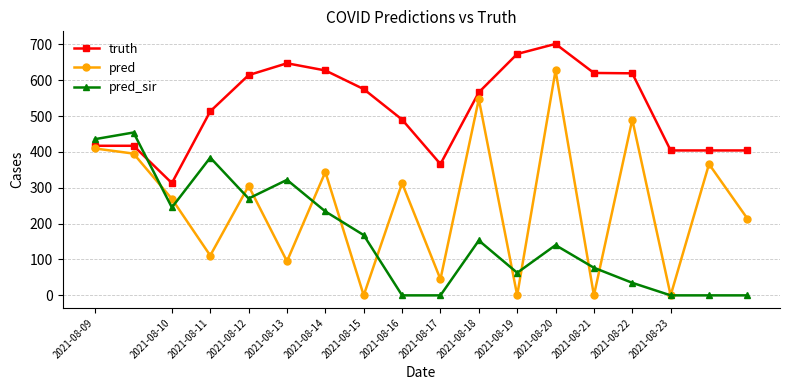

True or false: pred has more than 0 points higher than both neighbors.

True